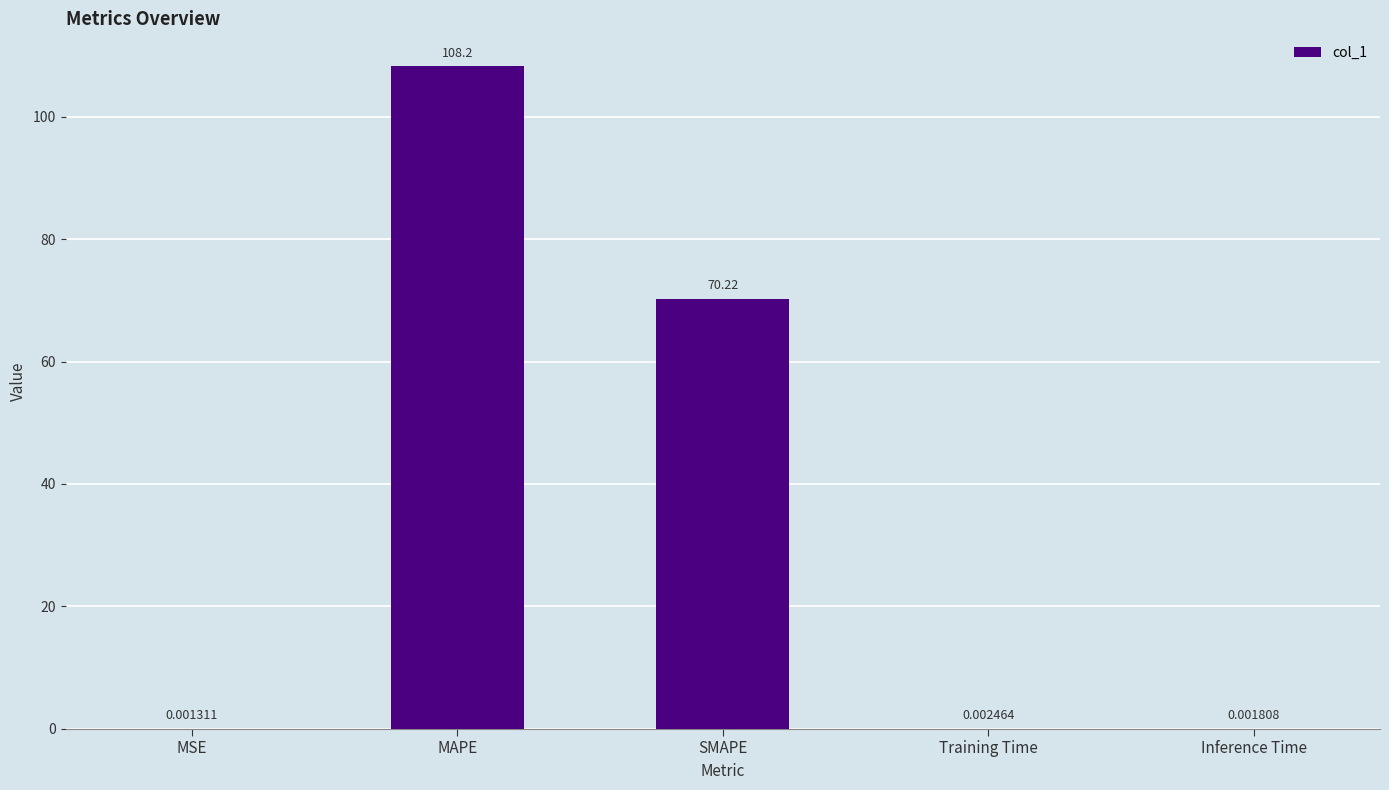

Which category has the highest value across all series?

MAPE